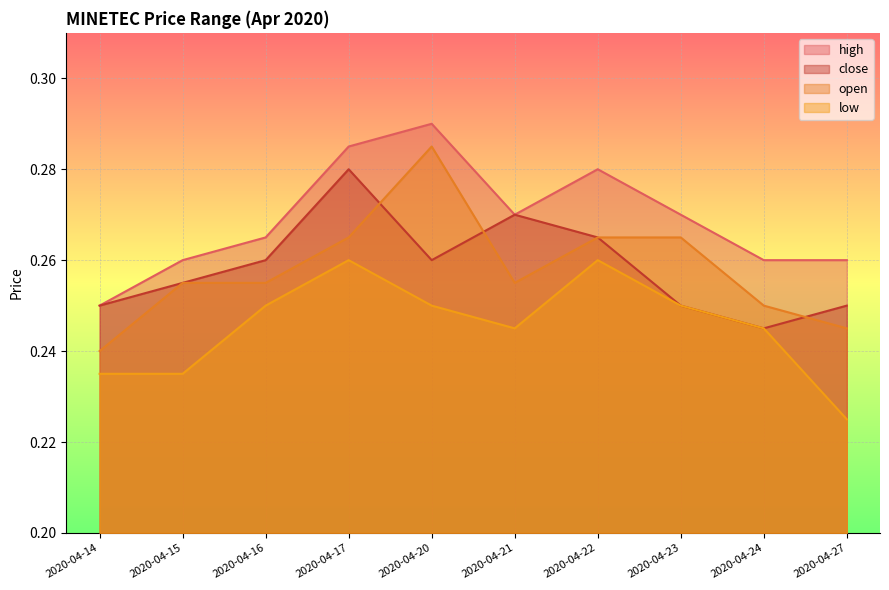

True or false: low has a value of 0.4 at 2020-04-21.

False